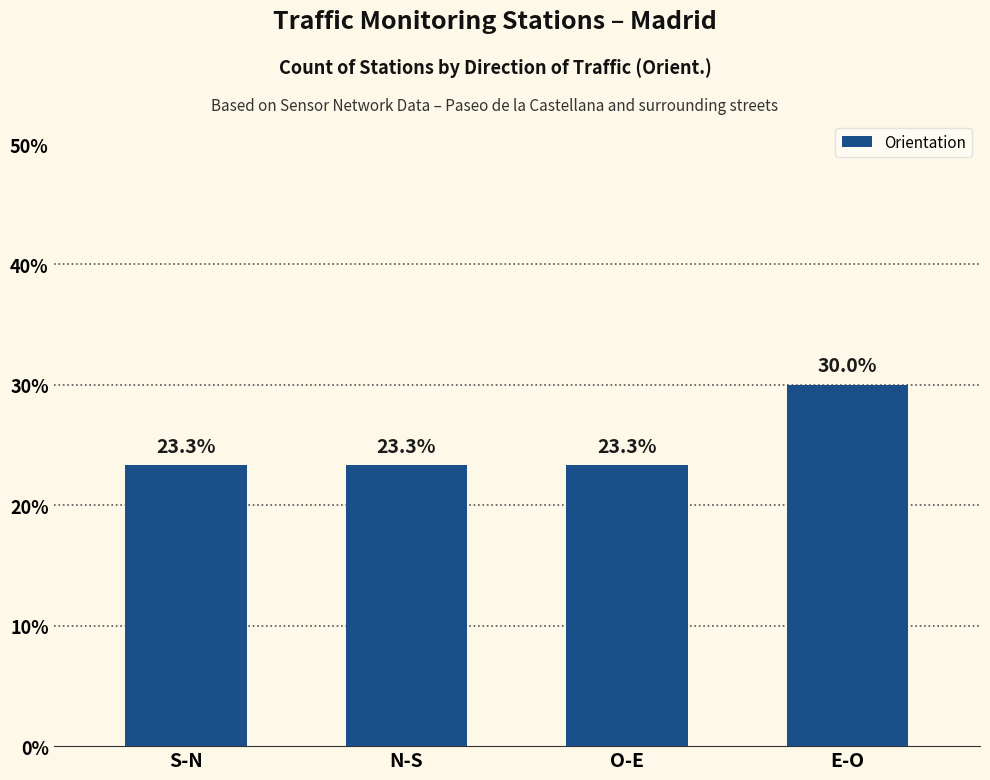

What position from the left is O-E?

3